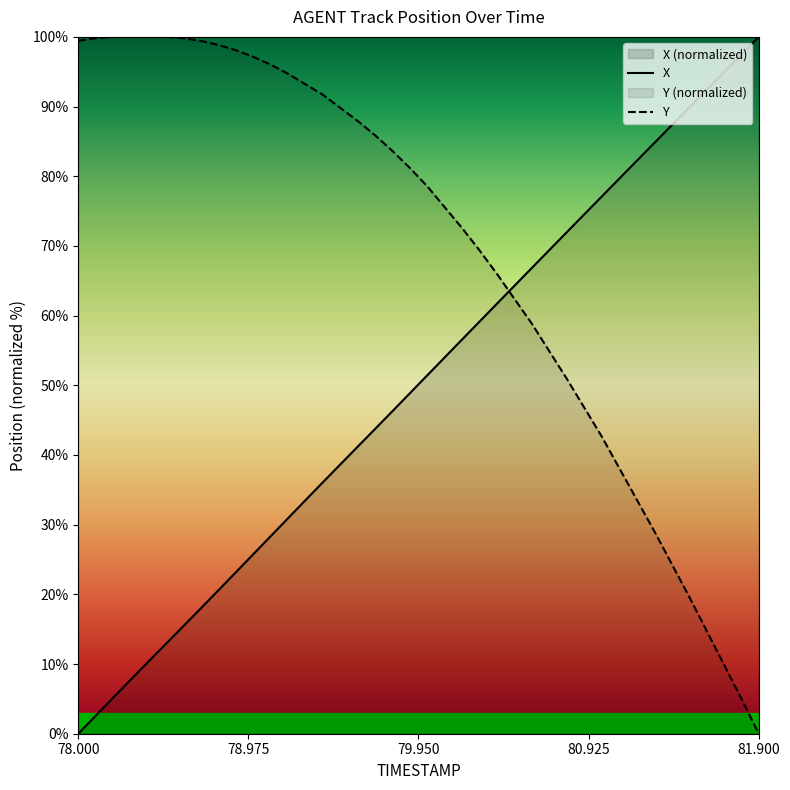

How many intersections are there between Y and X?

1